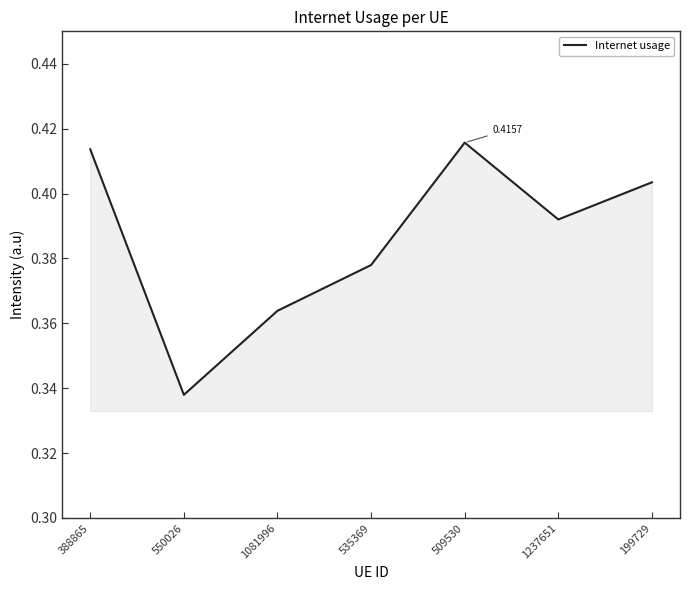

List the labels in order of value, smallest first.

550026, 1081996, 535369, 1237651, 199729, 388865, 509530